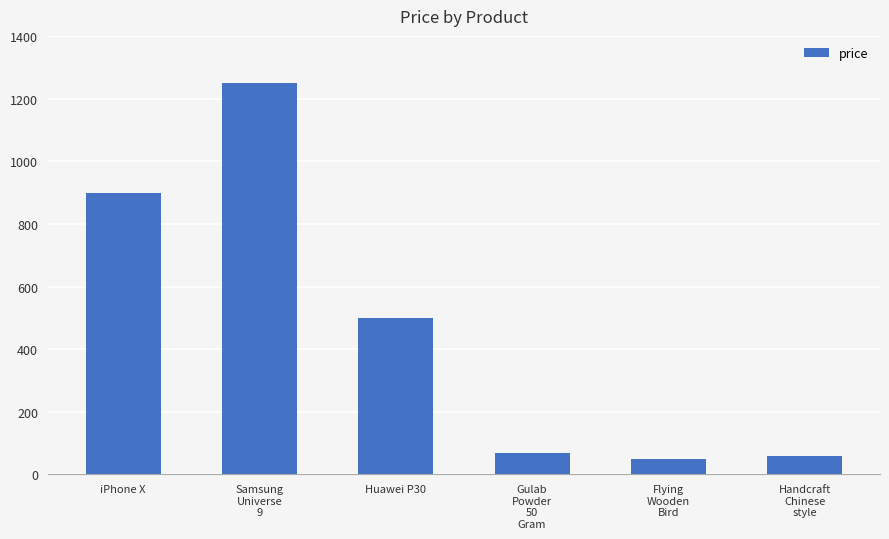

Where does the data first go above 499?

iPhone X